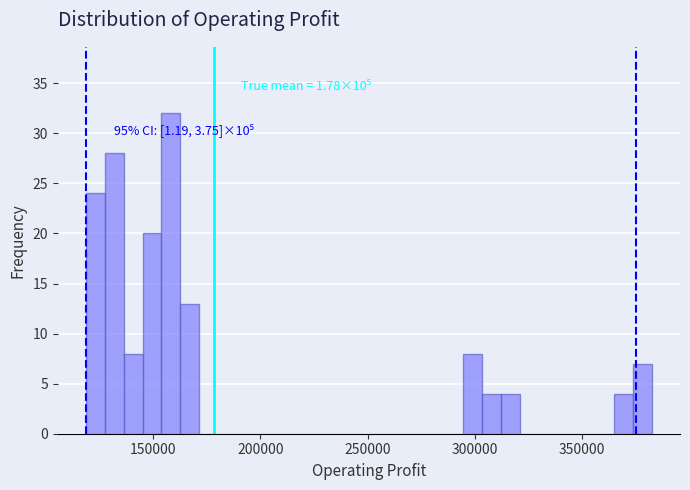

Around what value on the x-axis is the tallest bar? Give the approximate position of its centre, as read against the axis.

160000